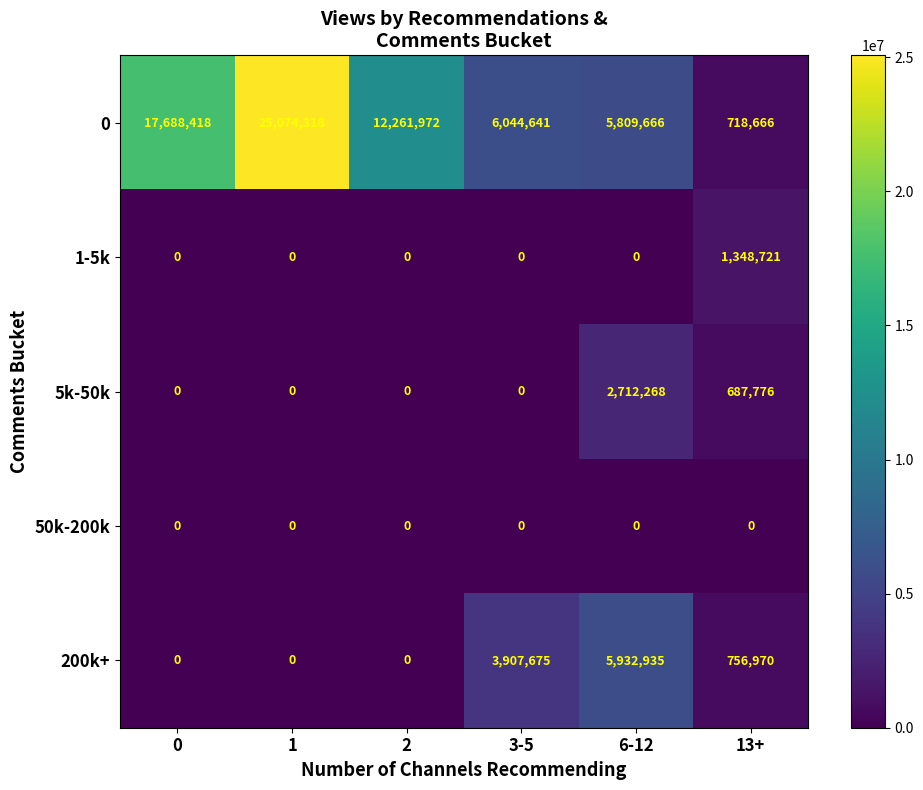

The value of 200k+ at 13+ is 756970. True or false?

True